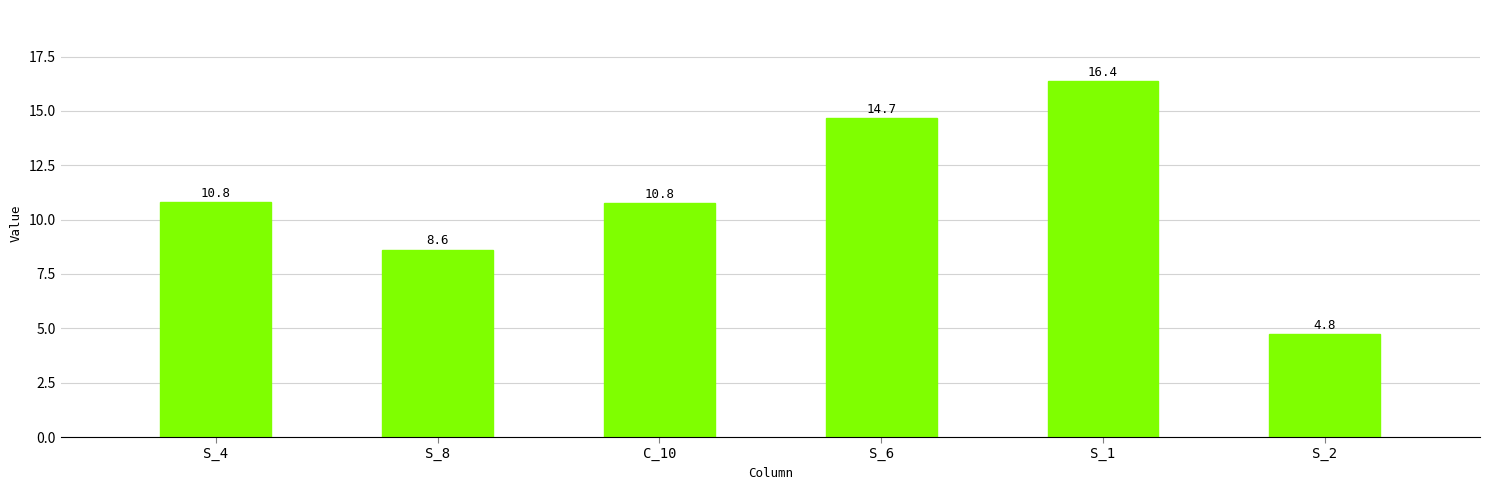

True or false: the data shows 16.4 at S_1.

True